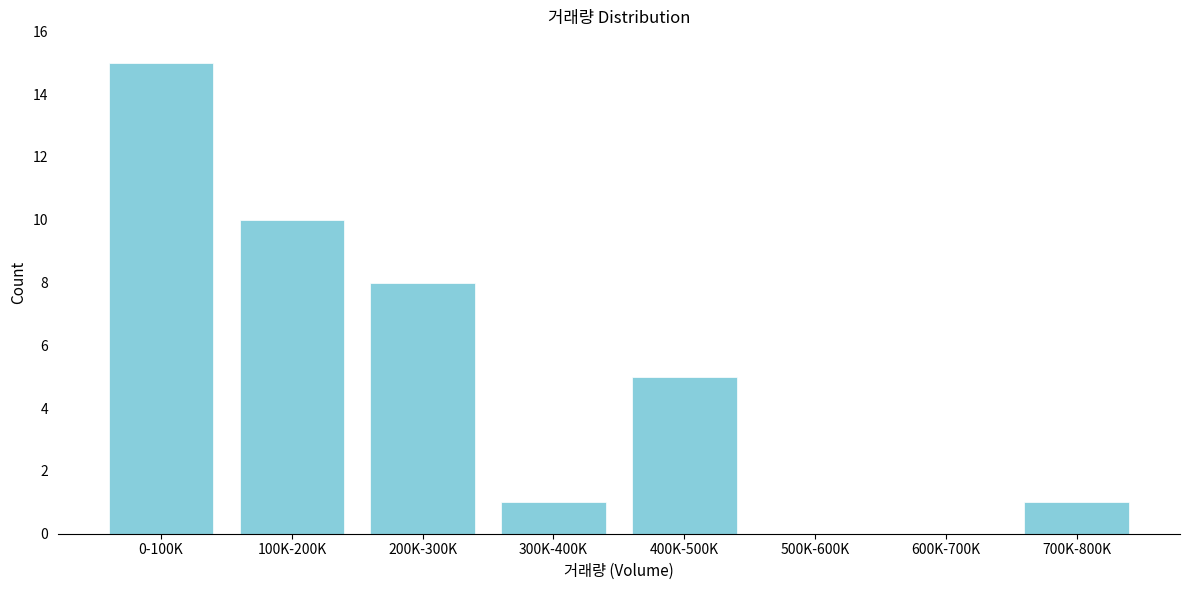

Reading left to right, list all the values displayed in this chart.

0-100K=15	100K-200K=10	200K-300K=8	300K-400K=1	400K-500K=5	500K-600K=0	600K-700K=0	700K-800K=1